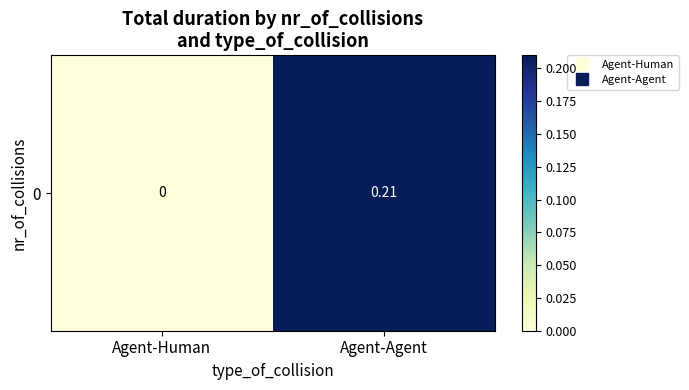

What is the greatest value displayed?

0.2